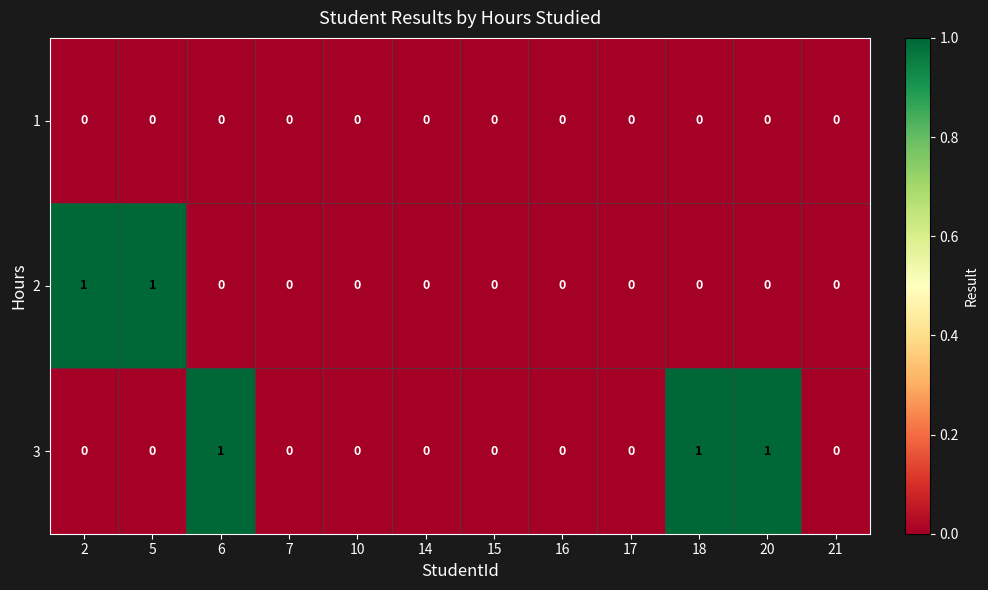

How many 2 values are between 0 and 1?

12